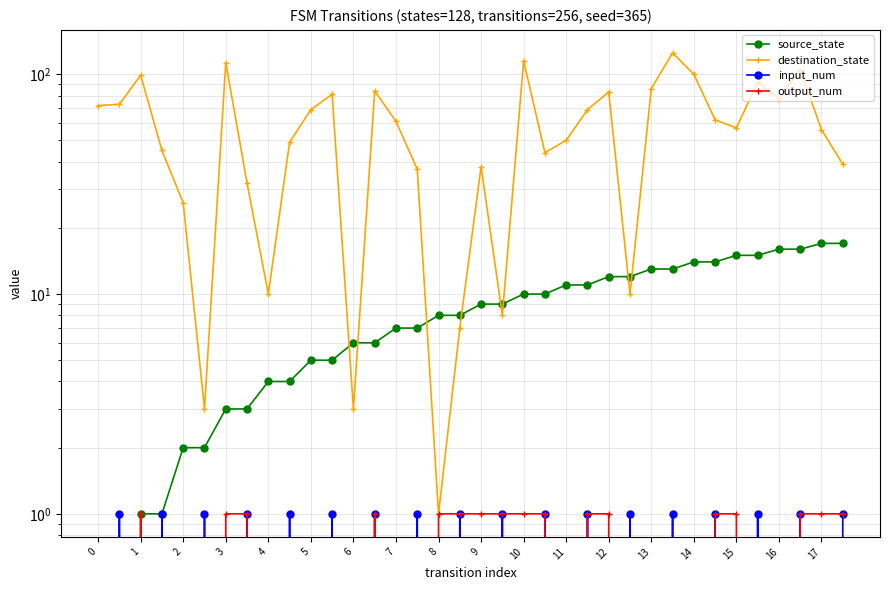

How many lines are shown in the chart?

4